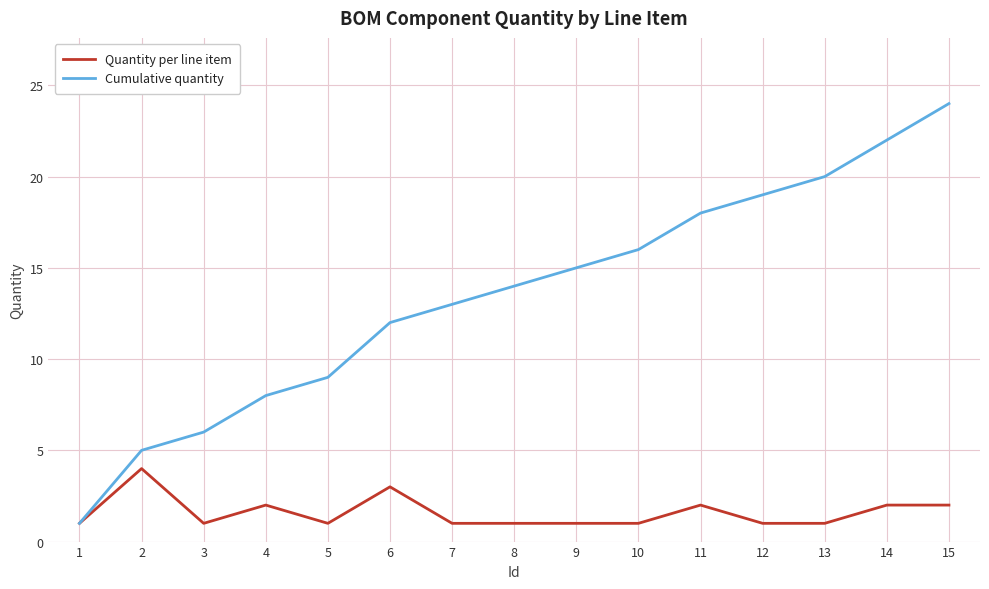

Which series has the largest total across all categories?

Cumulative quantity